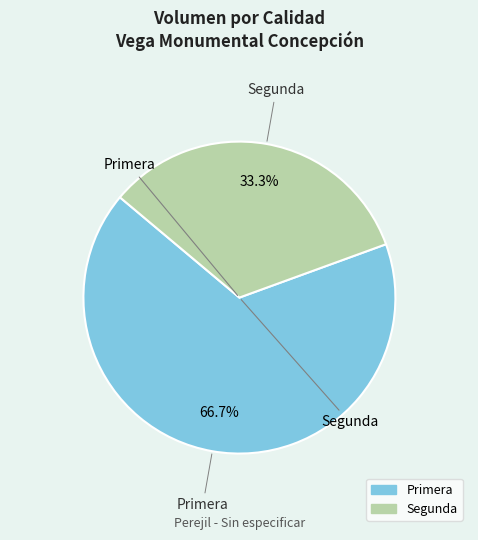

To the nearest percent, what is the combined percentage of Segunda and Primera?

100%